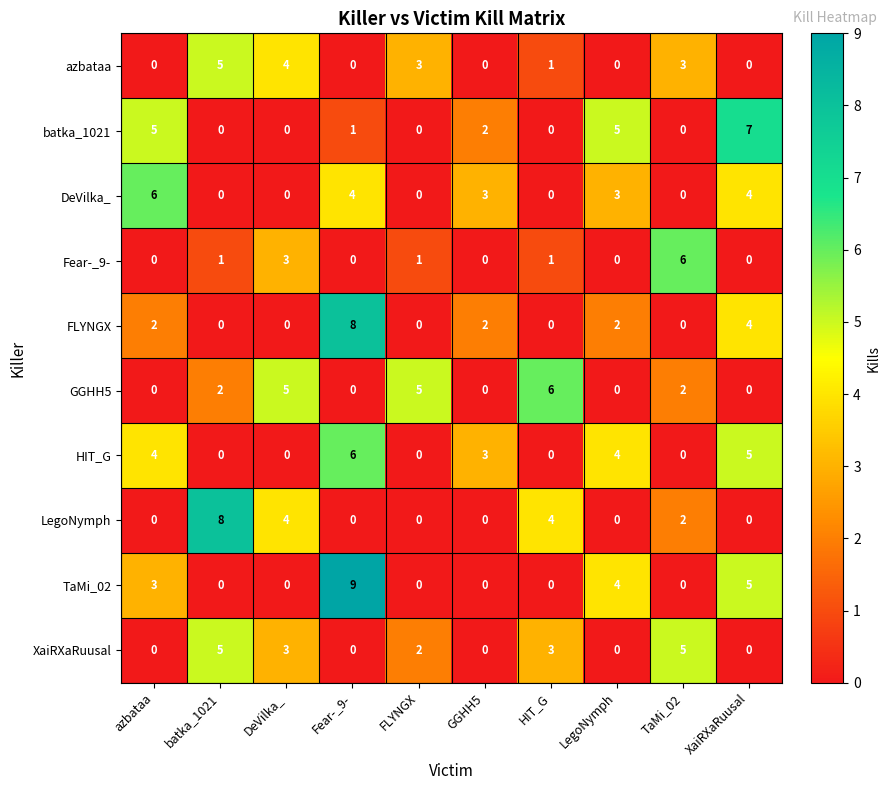

At which category is the sum across all series the highest?

Fear-_9-